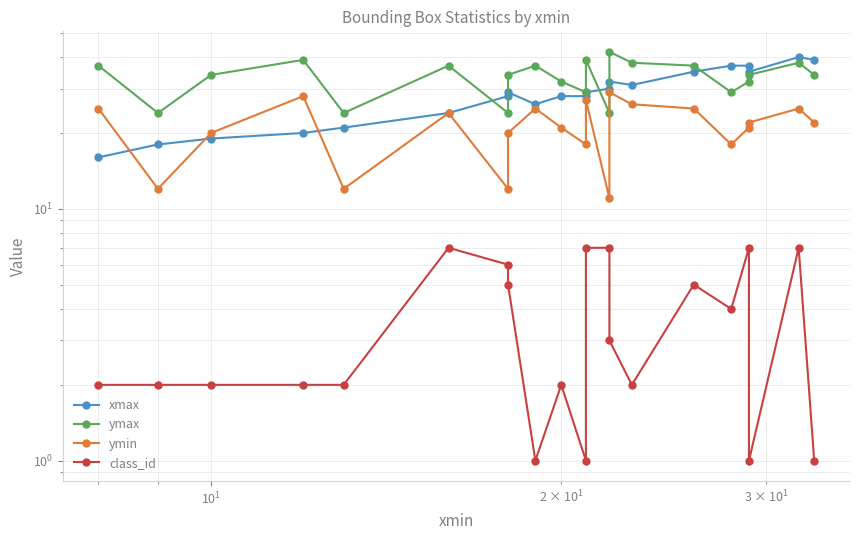

The ymin series shows 33 at 7. True or false?

False